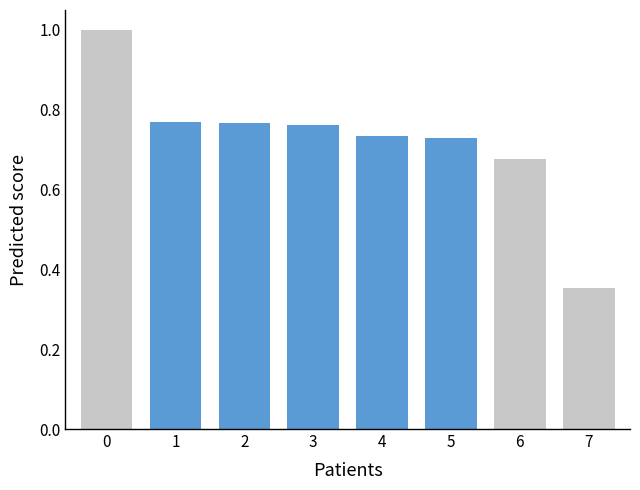

Between 3 and 7, which is larger?

3